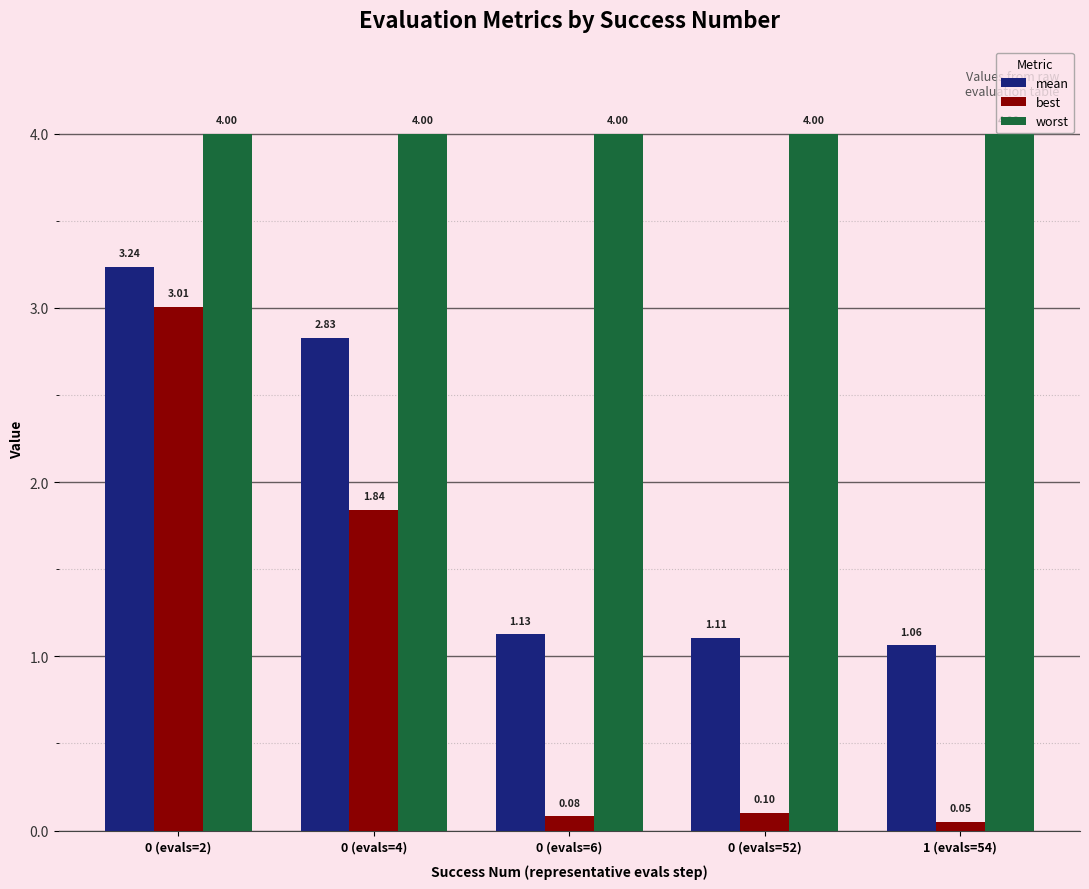

What is the value of the best bar at the 1st from the left?

3.0